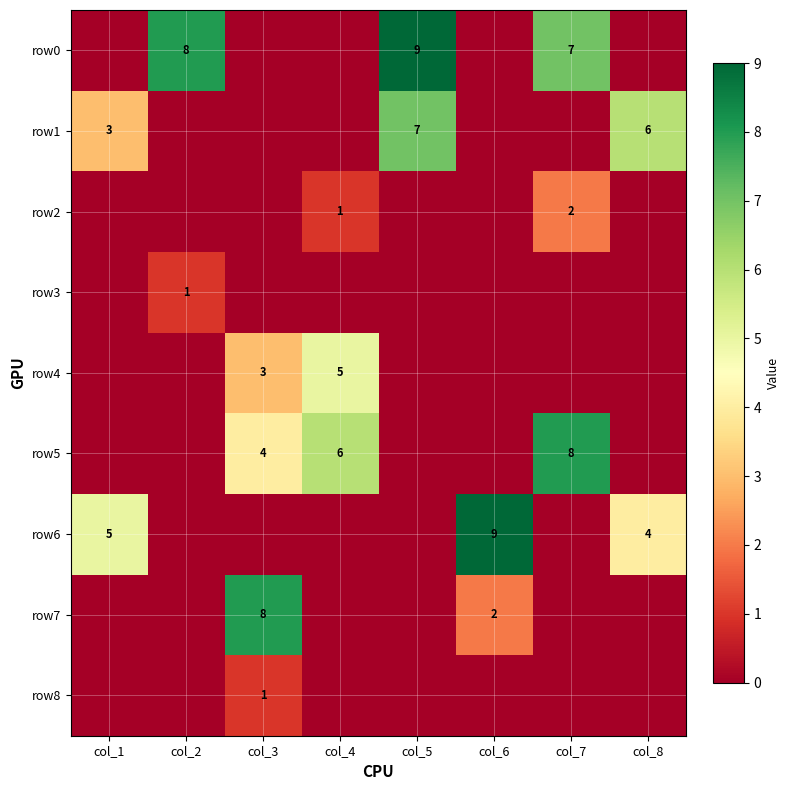

Is the value of row4 at col_3 greater than the value of row1 at col_5?

No